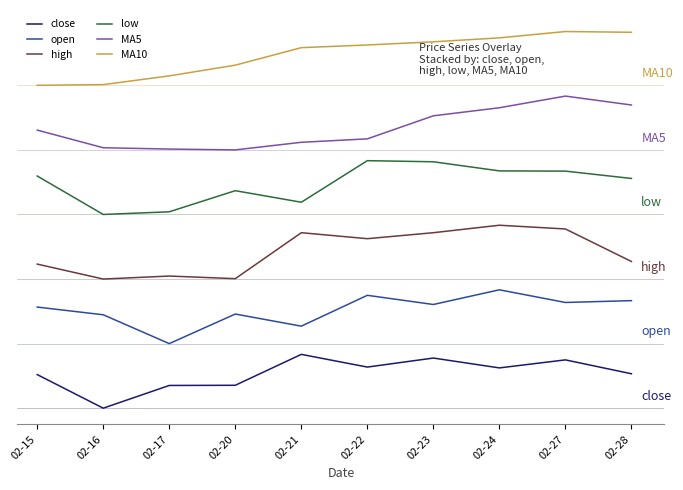

Which series has the largest total across all categories?

MA10